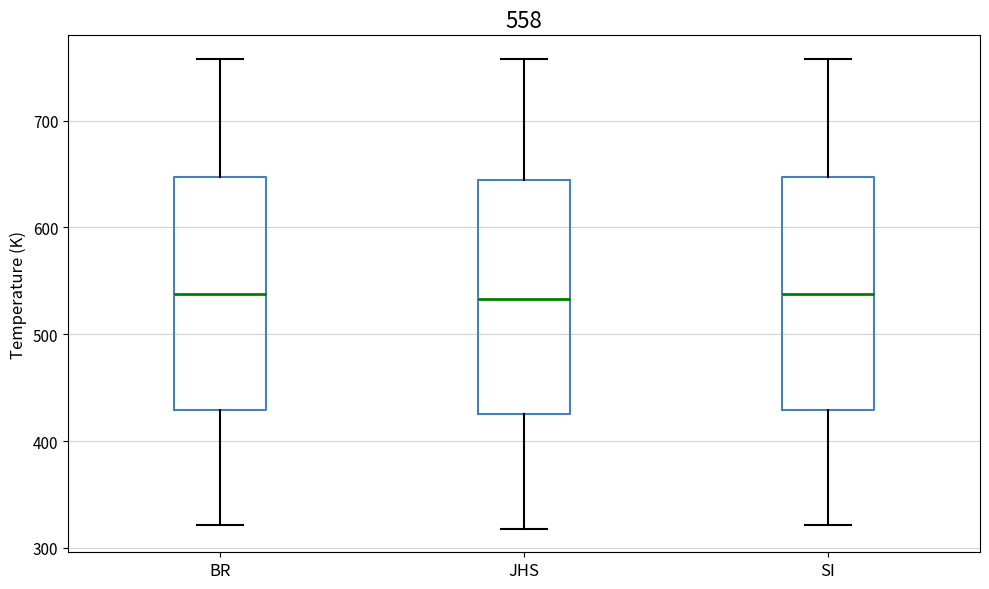

Reading left to right, transcribe this box plot: for each box, give where its median line is, the range the box spans, and where its two whiskers end, as read against the y-axis. The values are not printed on the chart, so give them approximately, as read against the axis.

BR: median 540, box 430 to 650, whiskers 320 to 760
JHS: median 530, box 430 to 640, whiskers 320 to 760
SI: median 540, box 430 to 650, whiskers 320 to 760